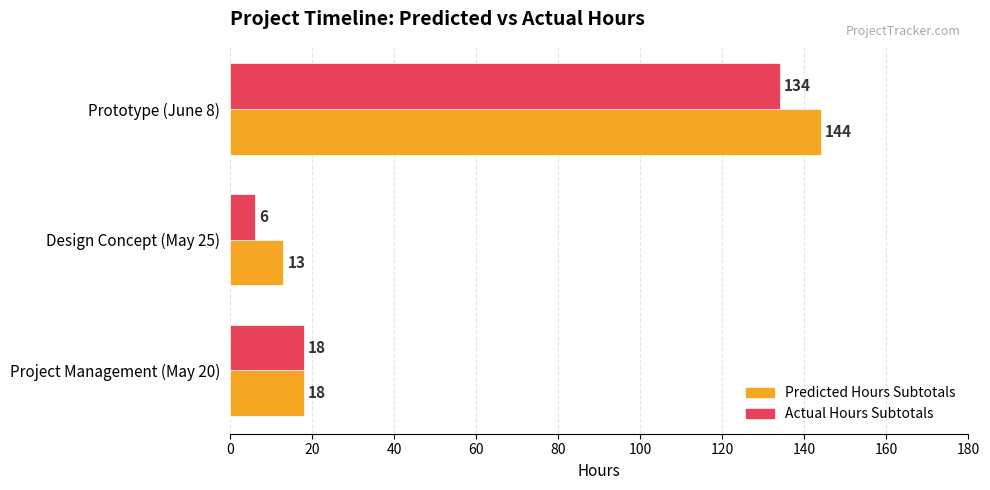

The Actual Hours Subtotals series shows 46 at Prototype (June 8). True or false?

False